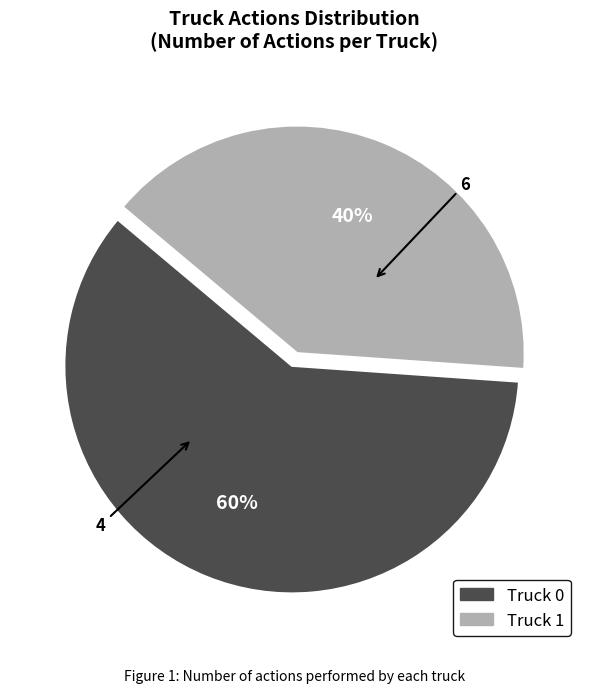

To the nearest percent, what percentage of the pie is Truck 1?

40%